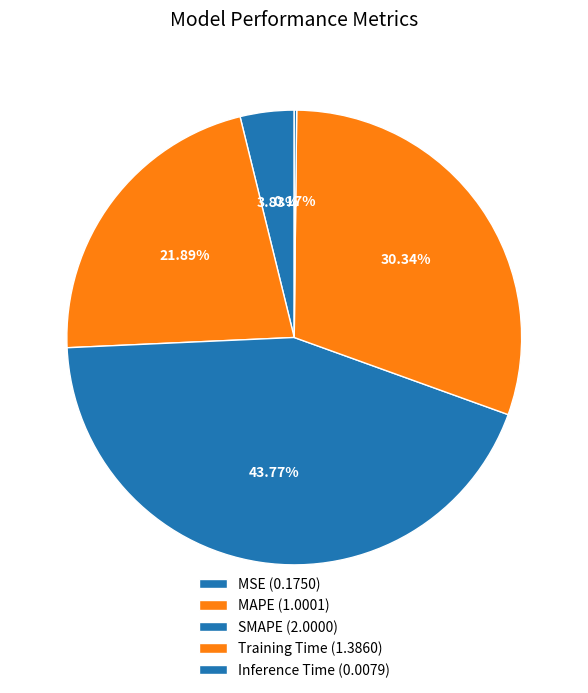

Which has a higher value, SMAPE or Inference Time?

SMAPE